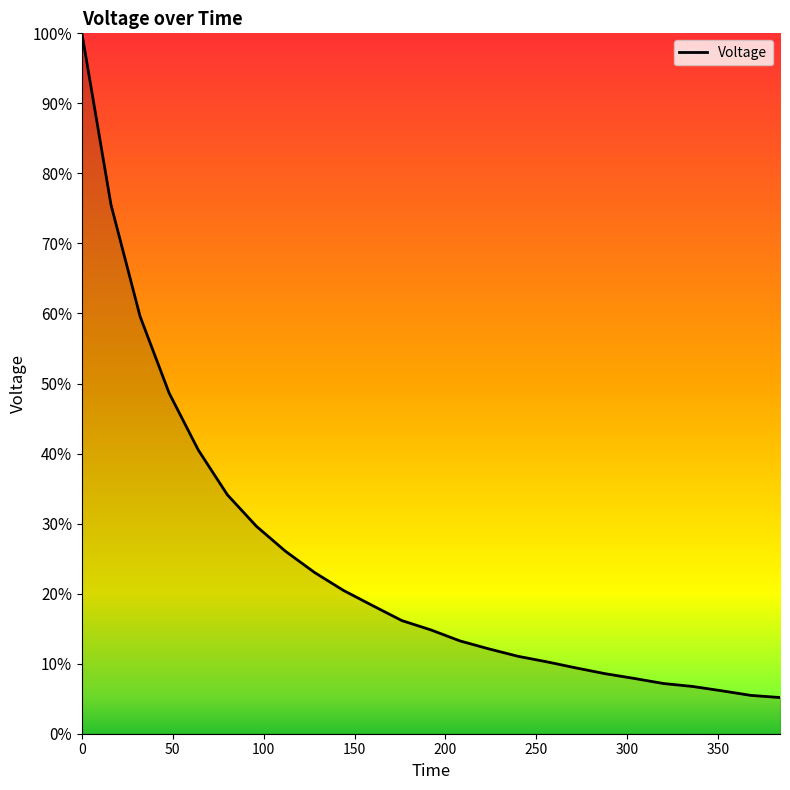

What is the difference between the maximum and minimum values?

94.8